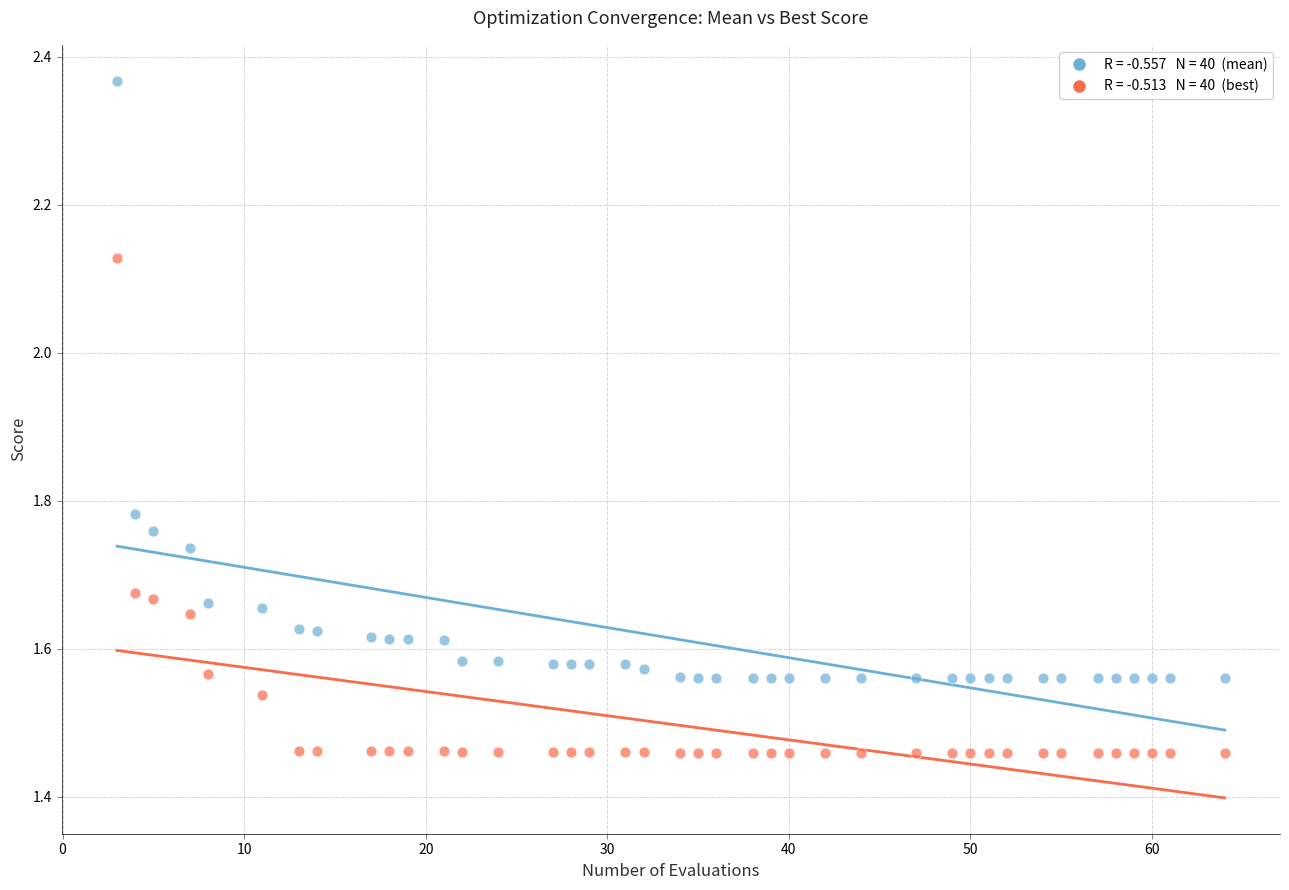

Across all data points, what is the range of Y values (max minus min)?

0.9